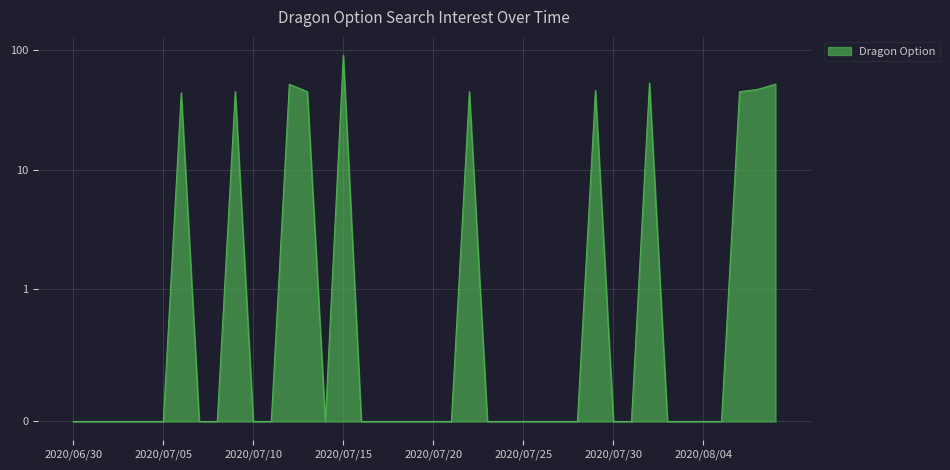

Reading left to right, what are all the values shown in this chart?

2020/06/30=0	2020/07/01=0	2020/07/02=0	2020/07/03=0	2020/07/04=0	2020/07/05=0	2020/07/06=44	2020/07/07=0	2020/07/08=0	2020/07/09=45	2020/07/10=0	2020/07/11=0	2020/07/12=52	2020/07/13=45	2020/07/14=0	2020/07/15=91	2020/07/16=0	2020/07/17=0	2020/07/18=0	2020/07/19=0	2020/07/20=0	2020/07/21=0	2020/07/22=45	2020/07/23=0	2020/07/24=0	2020/07/25=0	2020/07/26=0	2020/07/27=0	2020/07/28=0	2020/07/29=46	2020/07/30=0	2020/07/31=0	2020/08/01=53	2020/08/02=0	2020/08/03=0	2020/08/04=0	2020/08/05=0	2020/08/06=45	2020/08/07=47	2020/08/08=52